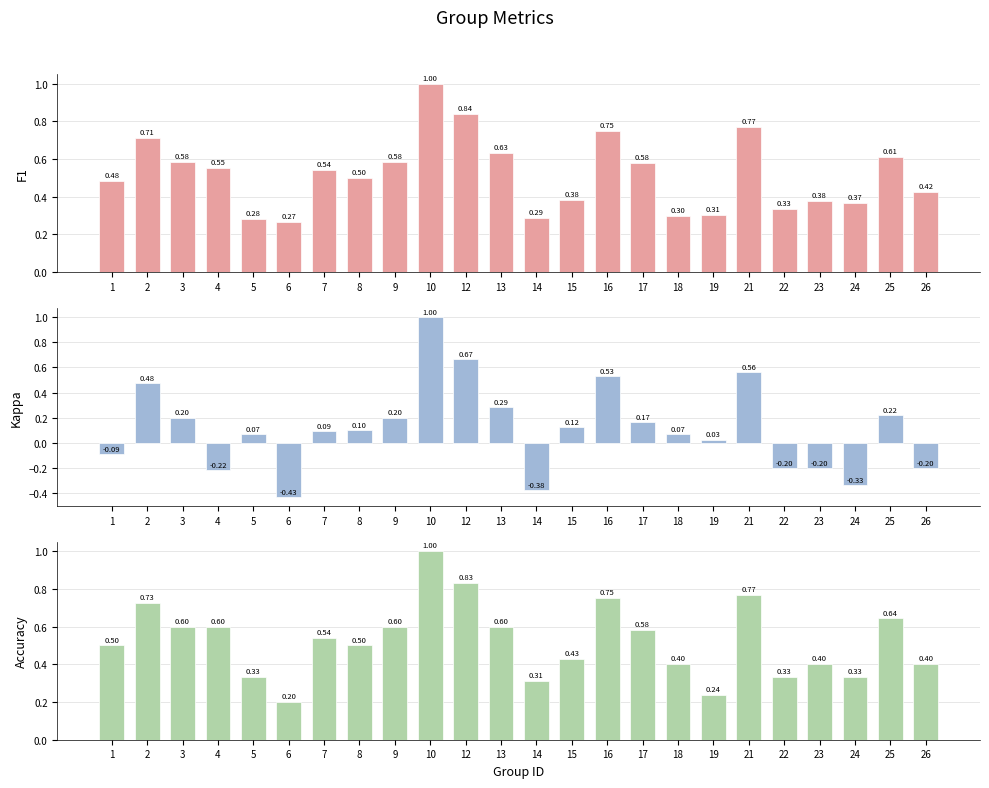

What is the lowest value of the f1 series?

0.3